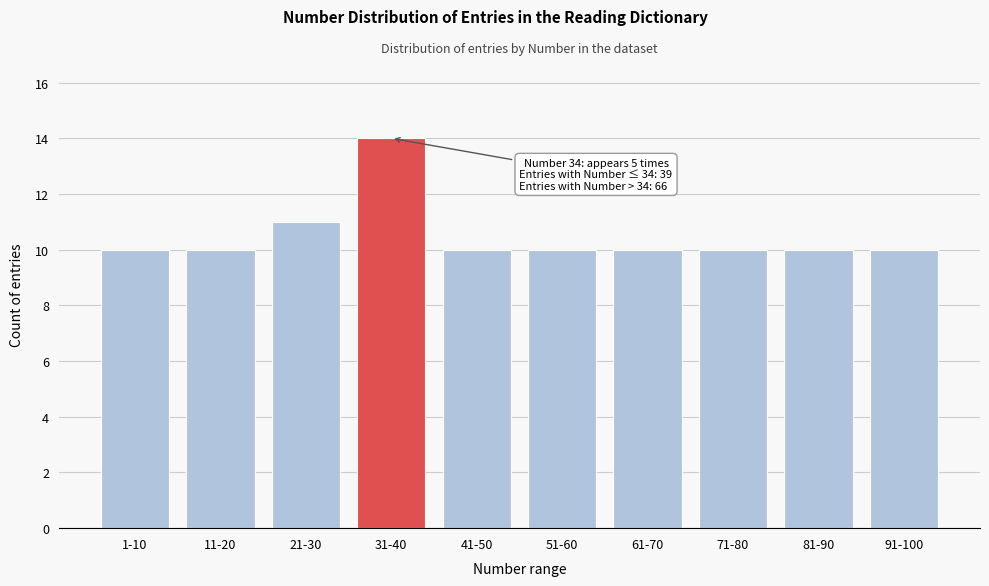

Reading left to right, what are all the values shown in this chart?

10	10	11	14	10	10	10	10	10	10